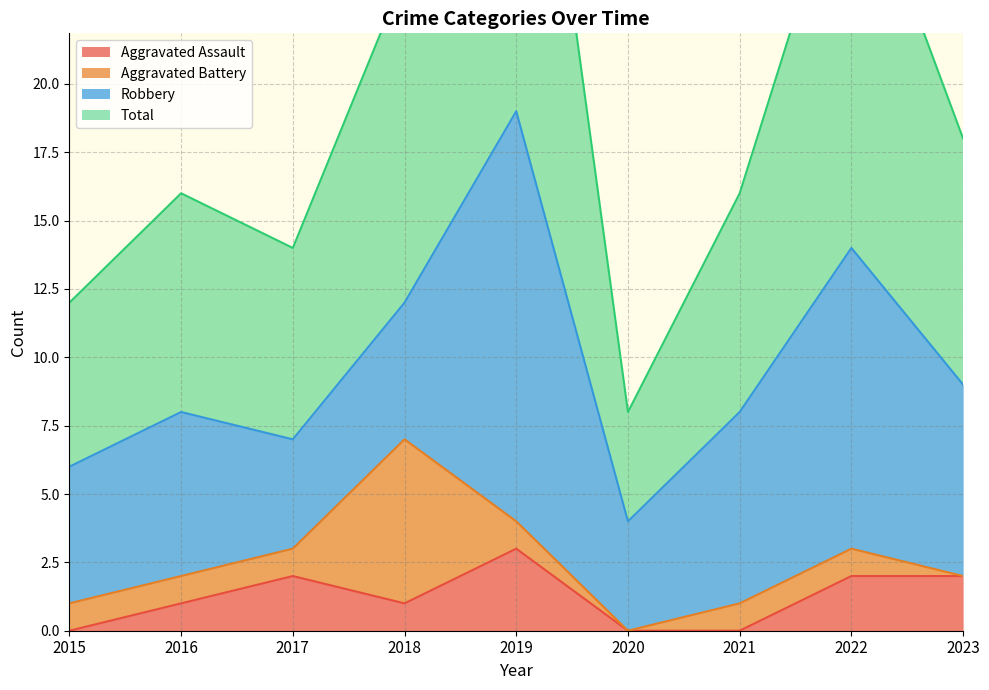

What is the sum of the Total values at 2016 and 2020?

24